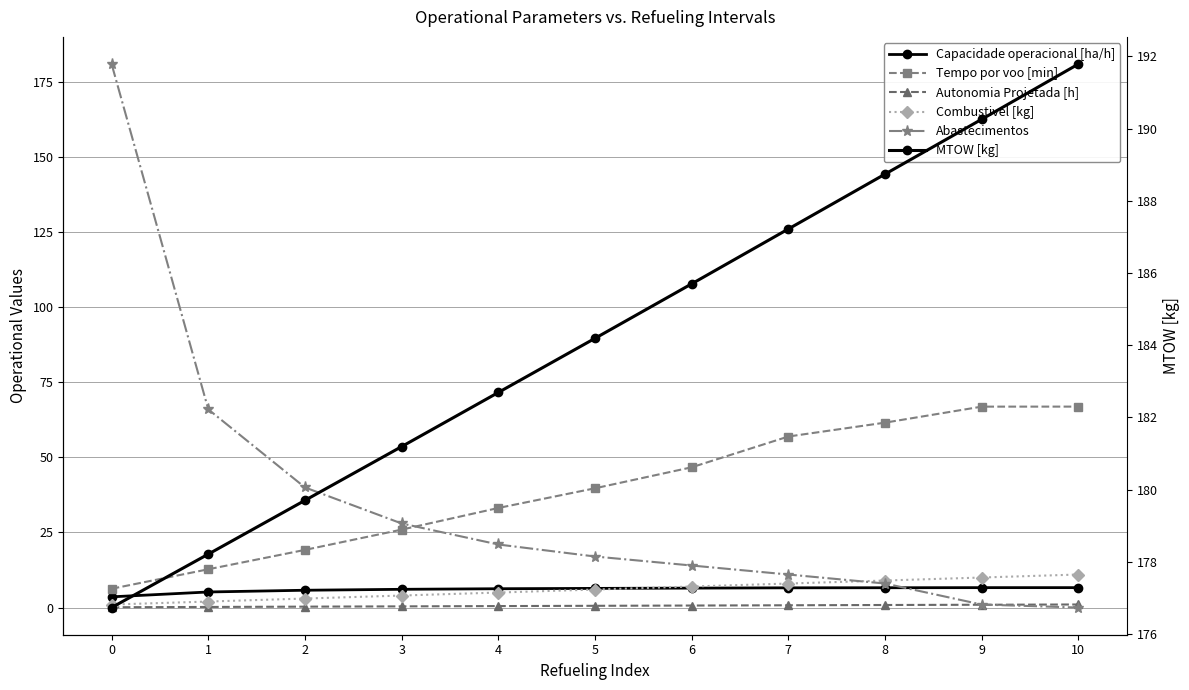

Reading left to right, what are all the values shown in this chart?

Capacidade operacional [ha/h]: 0=3.6	1=5.2	2=5.8	3=6.1	4=6.3	5=6.4	6=6.5	7=6.6	8=6.6	9=6.6	10=6.6
Tempo por voo [min]: 0=6.3	1=12.8	2=19.2	3=25.9	4=33.2	5=39.7	6=46.7	7=57.0	8=61.6	9=66.9	10=66.9
Autonomia Projetada [h]: 0=0.1	1=0.2	2=0.3	3=0.4	4=0.5	5=0.6	6=0.7	7=0.8	8=0.8	9=0.9	10=1.0
Combustivel [kg]: 0=1.0	1=2.0	2=3.0	3=4.0	4=5.0	5=6.0	6=7.0	7=8.0	8=9.0	9=10.0	10=11.0
Abastecimentos: 0=181.0	1=66.0	2=40.0	3=28.0	4=21.0	5=17.0	6=14.0	7=11.0	8=8.0	9=1.0	10=0.0
MTOW [kg]: 0=176.7	1=178.2	2=179.7	3=181.2	4=182.7	5=184.2	6=185.7	7=187.2	8=188.7	9=190.3	10=191.8